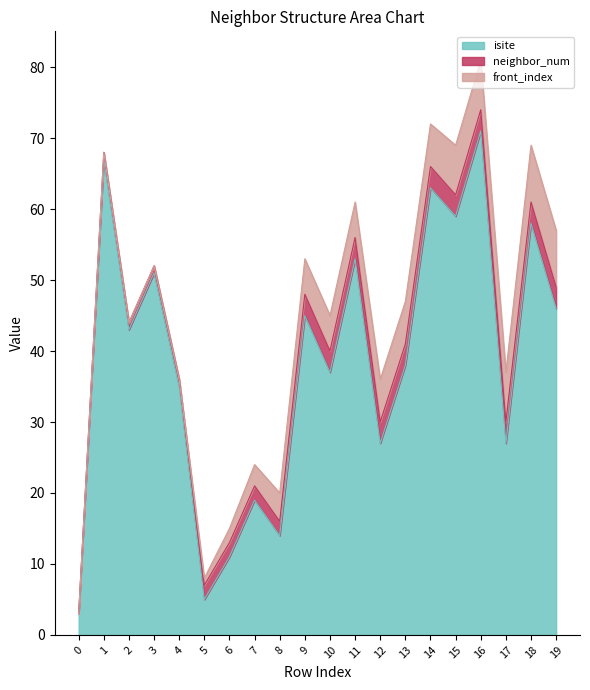

Reading right to left, transcribe all the data shown in this chart.

isite: 19=46	18=58	17=27	16=71	15=59	14=63	13=38	12=27	11=53	10=37	9=45	8=14	7=19	6=11	5=5	4=35	3=51	2=43	1=67	0=3
neighbor_num: 19=3	18=3	17=3	16=3	15=3	14=3	13=3	12=3	11=3	10=3	9=3	8=2	7=2	6=2	5=2	4=1	3=1	2=1	1=1	0=0
front_index: 19=8	18=8	17=7	16=7	15=7	14=6	13=6	12=6	11=5	10=5	9=5	8=4	7=3	6=2	5=1	4=0	3=0	2=0	1=0	0=0